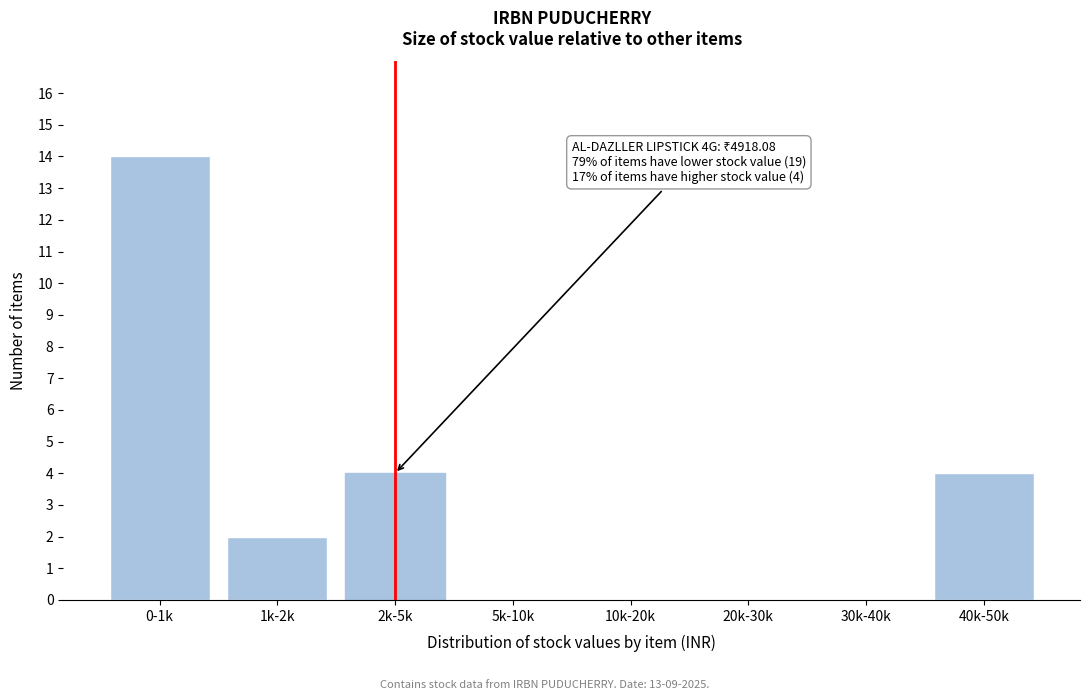

Reading right to left, transcribe all the data shown in this chart.

40k-50k=4	30k-40k=0	20k-30k=0	10k-20k=0	5k-10k=0	2k-5k=4	1k-2k=2	0-1k=14